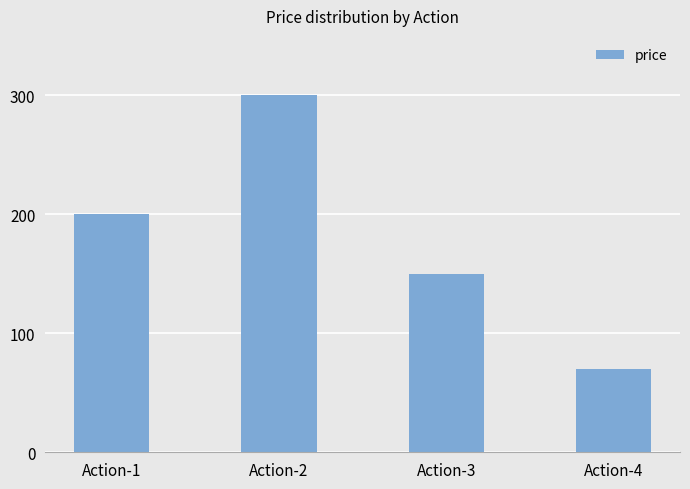

Reading left to right, what are all the values shown in this chart?

Action-1=200	Action-2=300	Action-3=150	Action-4=70